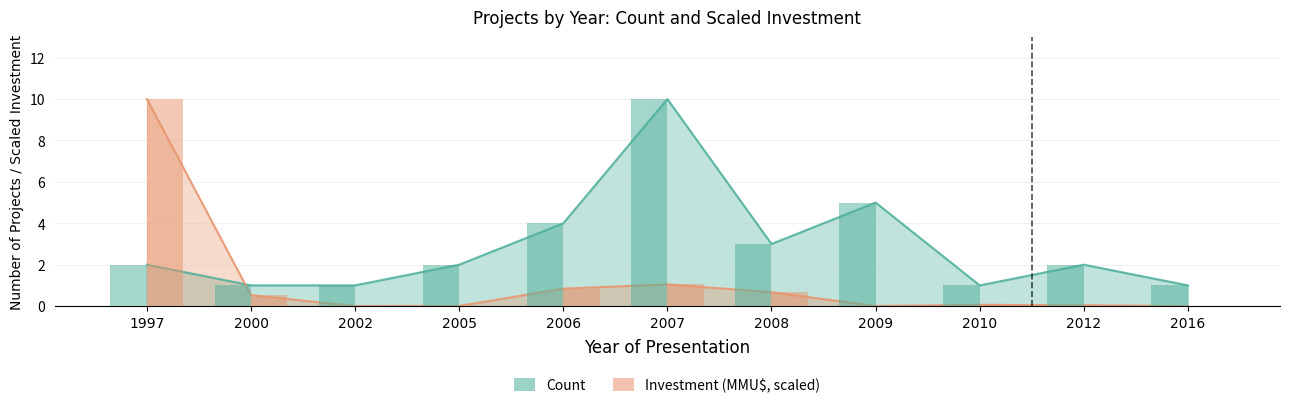

What is the difference between the maximum and minimum values in the Count series?

9.0